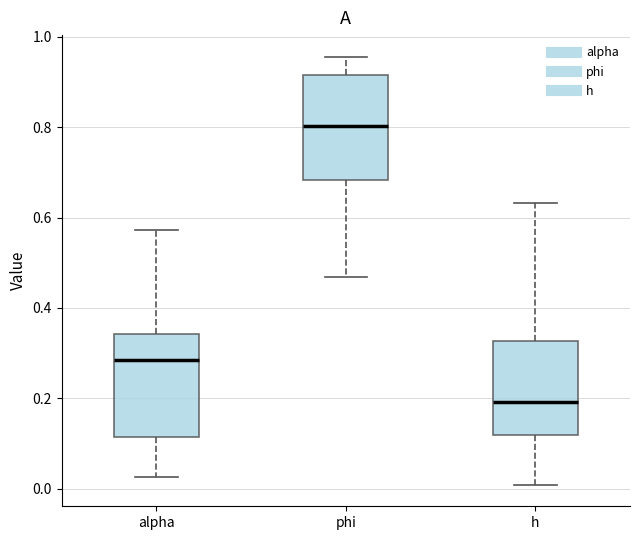

Where does the upper whisker of the box for phi end on the y-axis? The values are not printed on the chart, so give them approximately, as read against the axis.

0.96